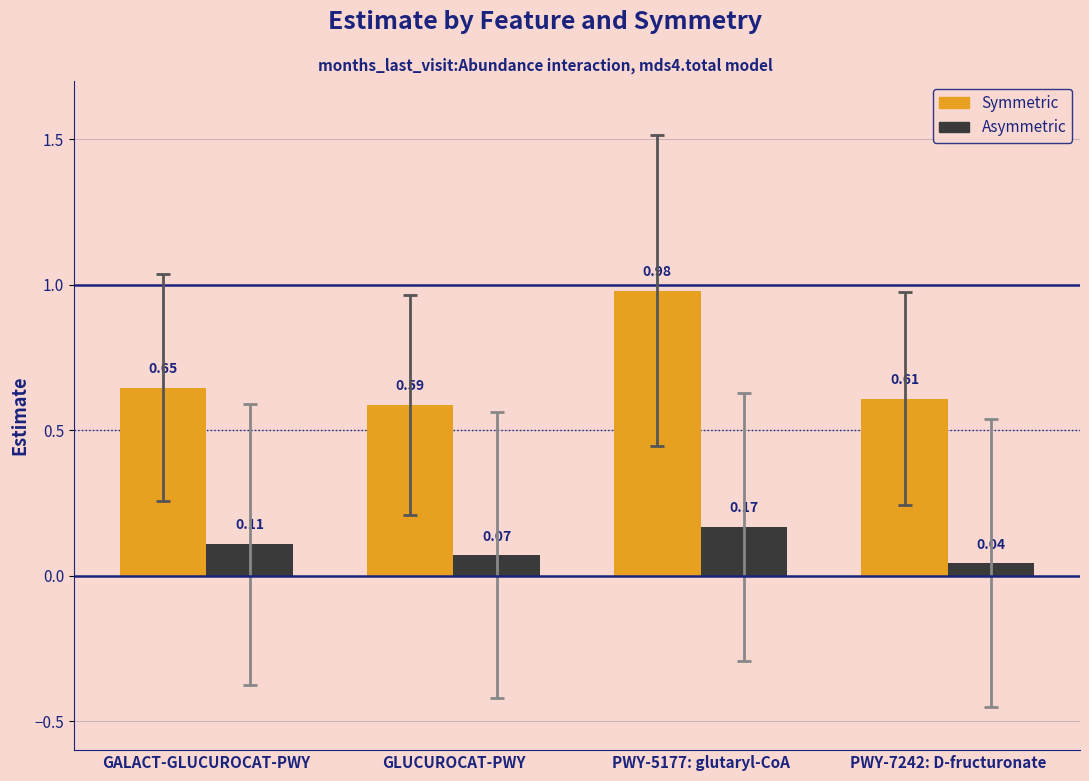

List the labels in order of Asymmetric value, smallest first.

PWY-7242: D-fructuronate, GLUCUROCAT-PWY, GALACT-GLUCUROCAT-PWY, PWY-5177: glutaryl-CoA